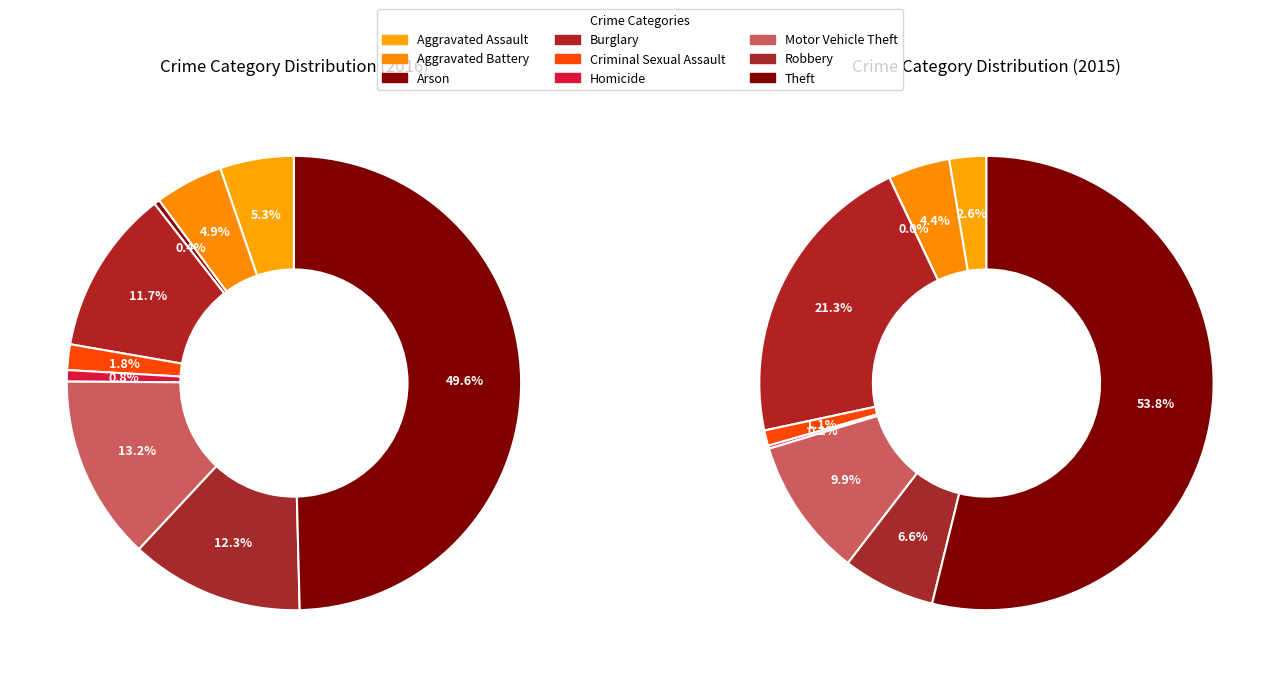

To the nearest percent, what portion does Aggravated Battery represent?

5%